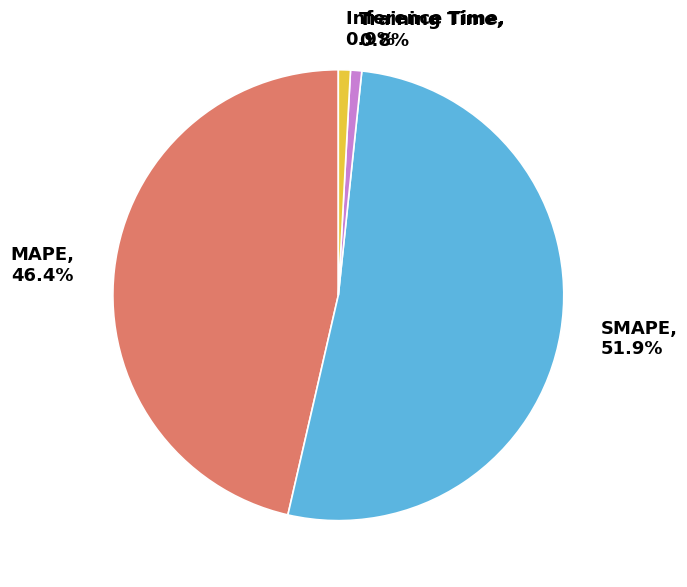

To the nearest percent, what portion does MAPE represent?

46%